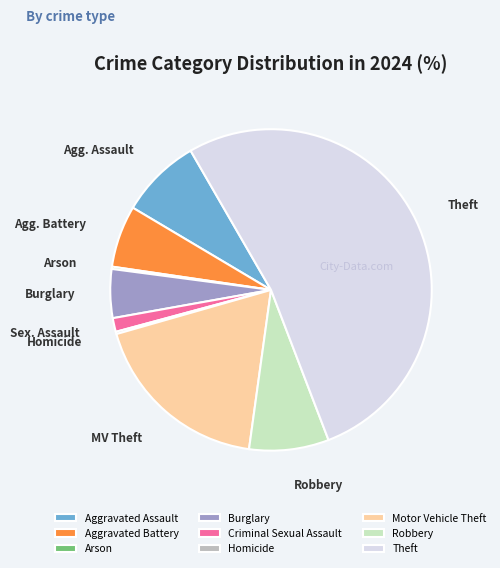

Do Motor Vehicle Theft and Robbery together represent more than half of the pie?

No